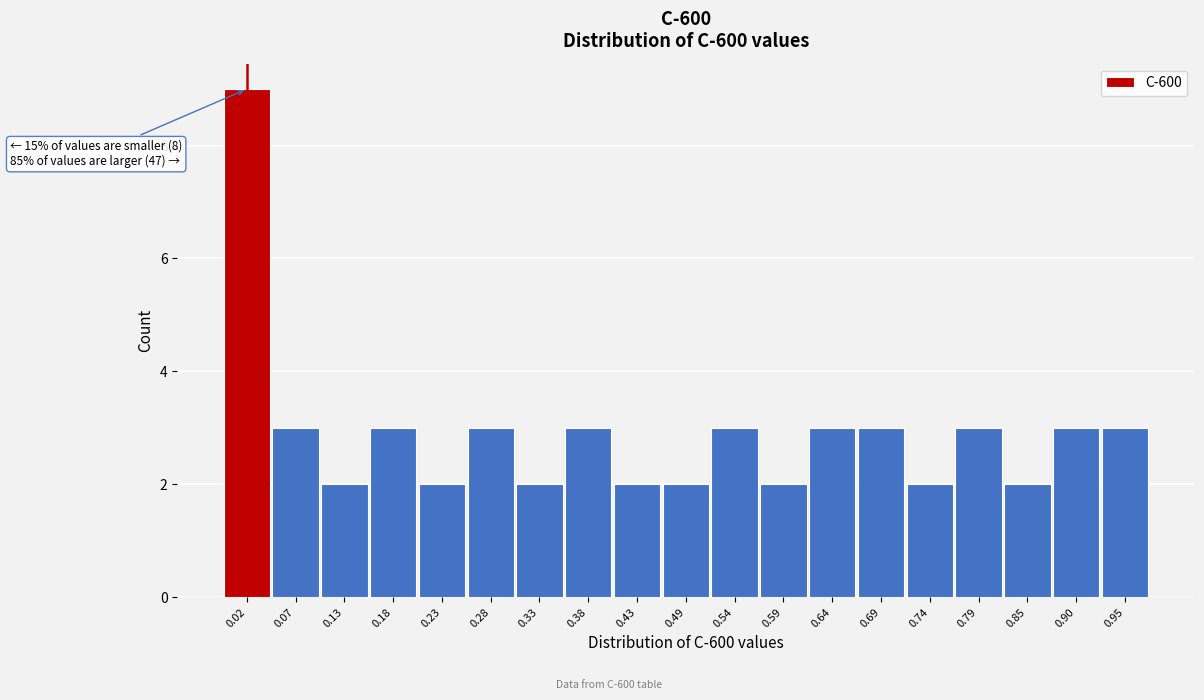

Which range on the x-axis has the tallest bar?

0.00 to 0.05